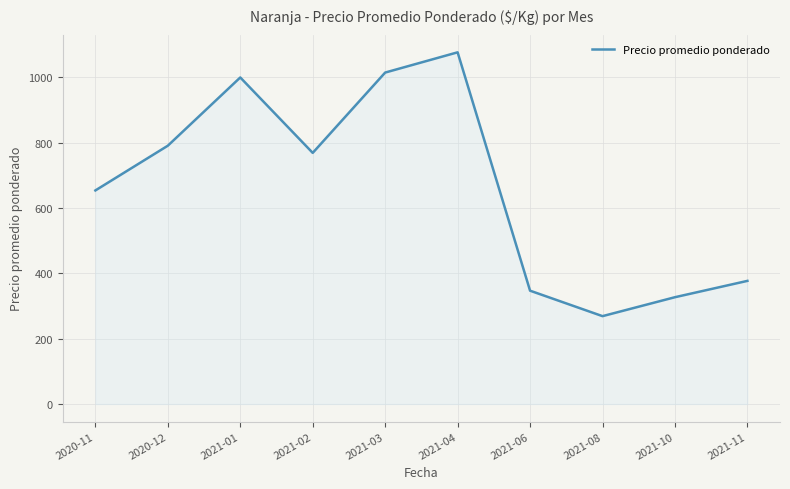

The value at 2021-06 is 347. True or false?

True